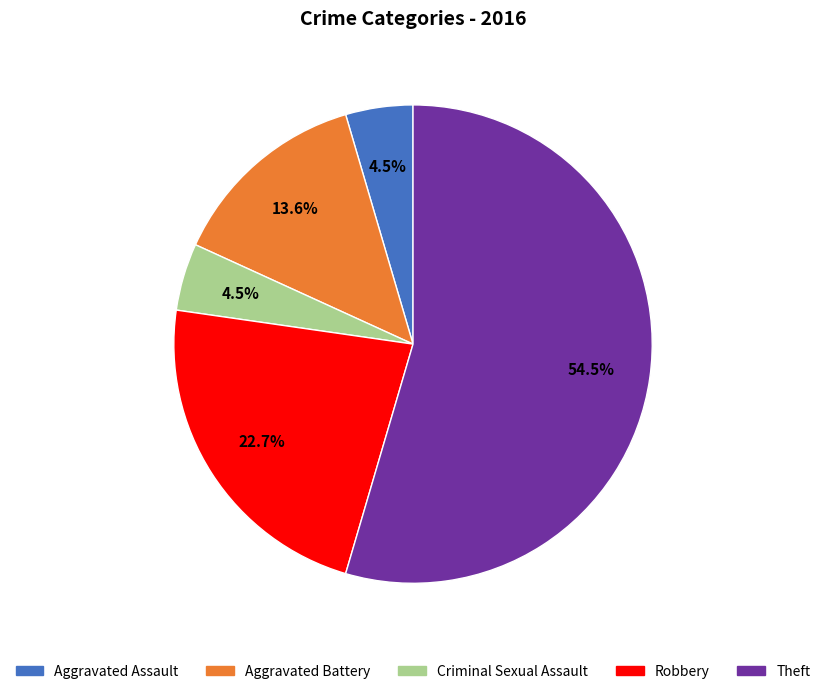

What percentage is the Robbery slice, to the nearest percent?

23%